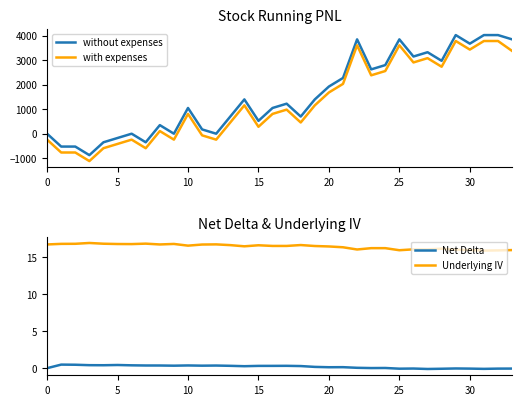

At which label does Underlying IV reach its minimum?

31